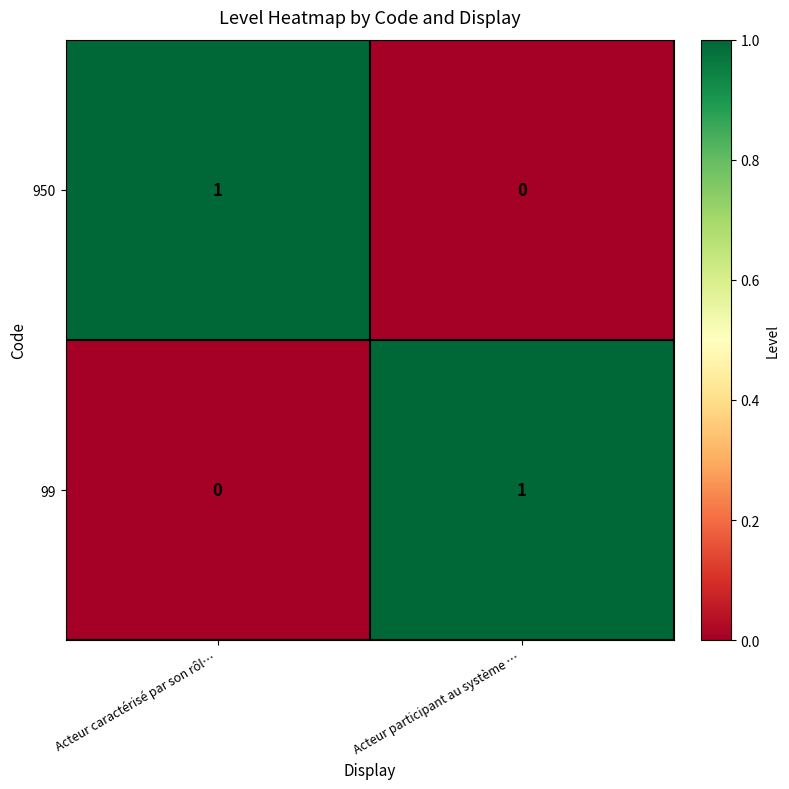

What is the total value across all series at Acteur caractérisé par son rôl…?

1